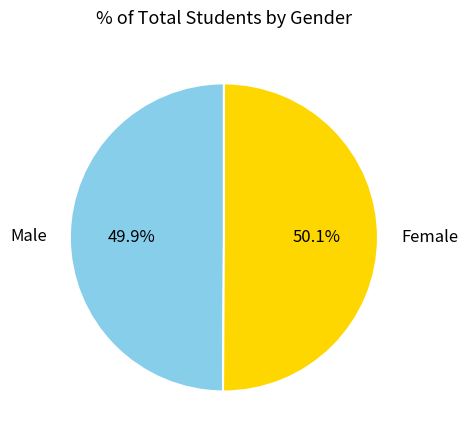

To the nearest percent, what percentage of the pie is Male?

50%